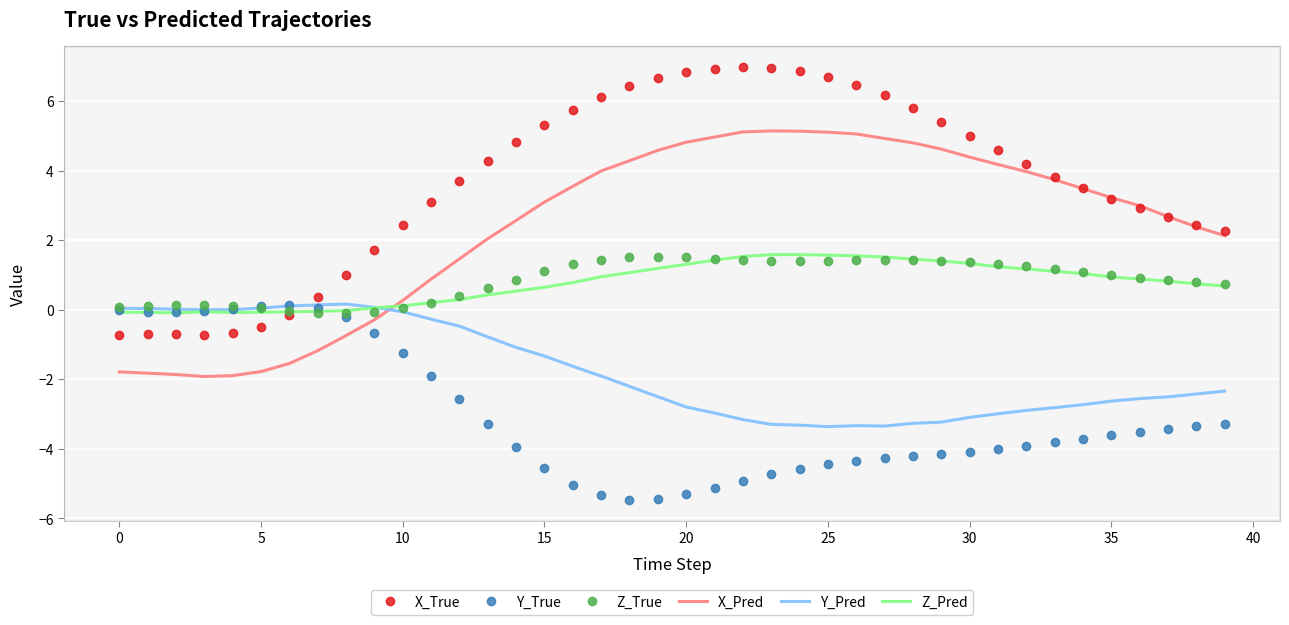

What is the maximum value for Z_Pred?

1.6